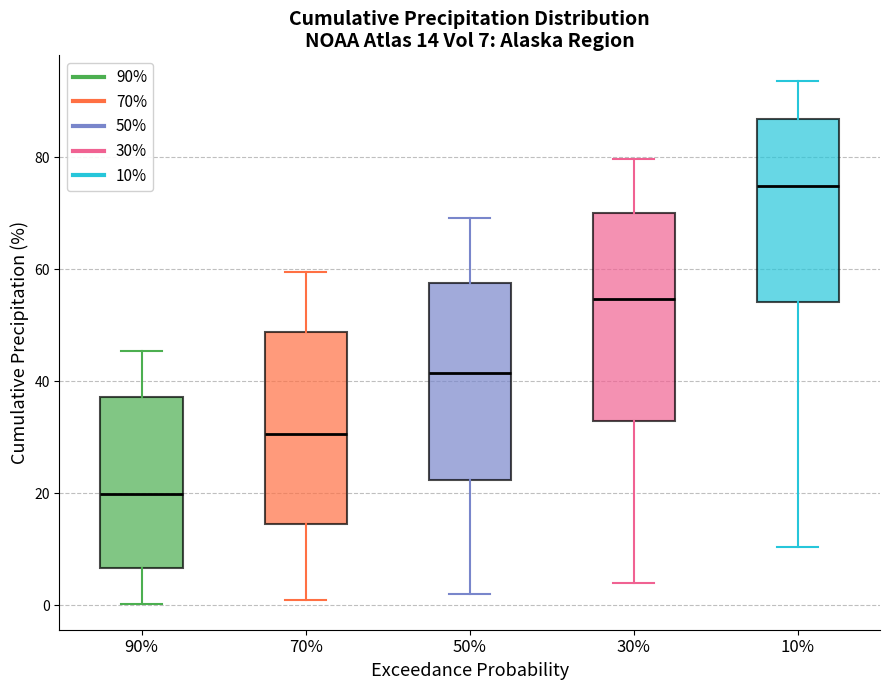

Which box has the highest median line?

10%